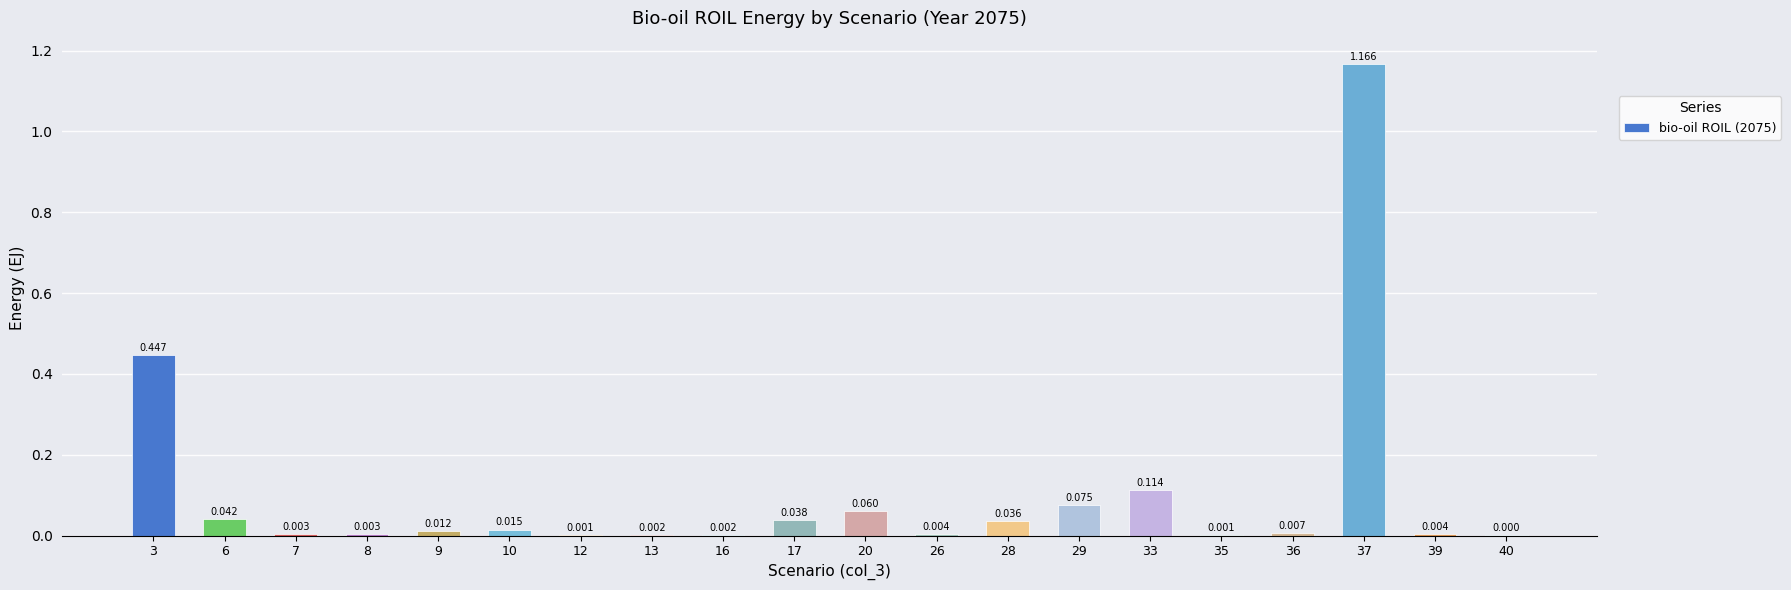

How many categories are shown in the chart?

20